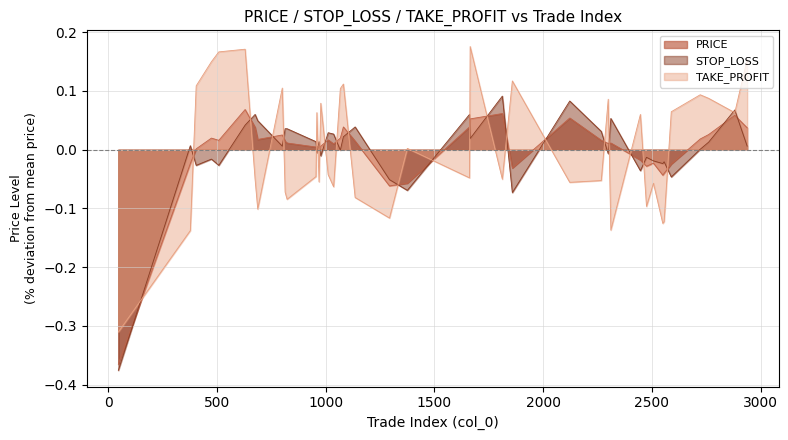

How many lines are shown in the chart?

3